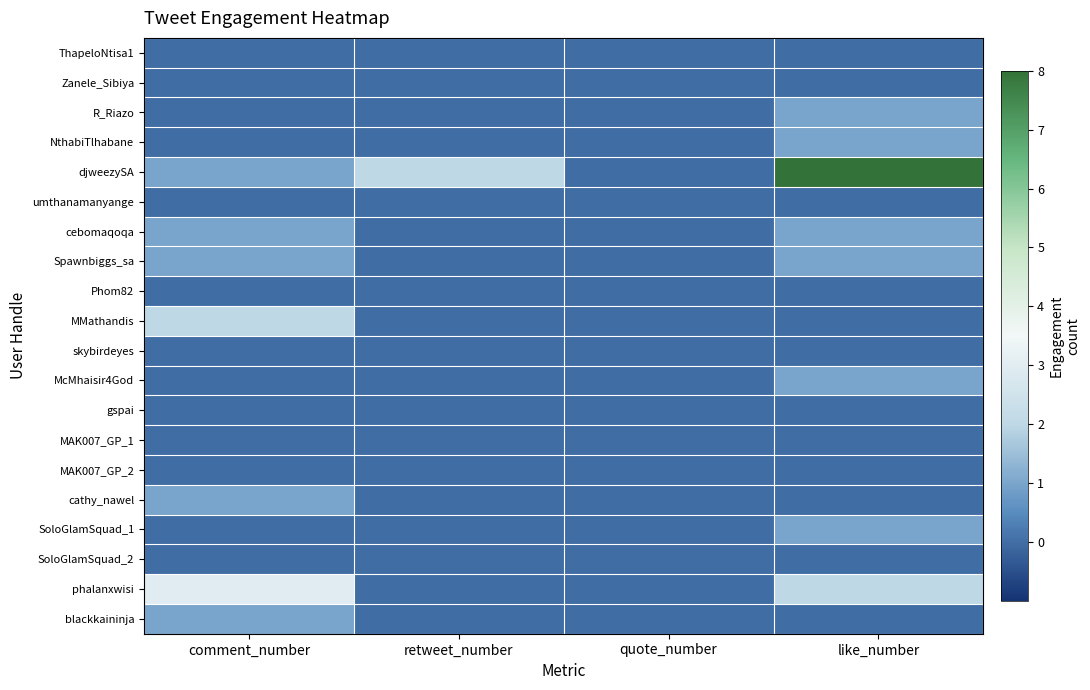

Which has a higher value, like_number or comment_number?

like_number